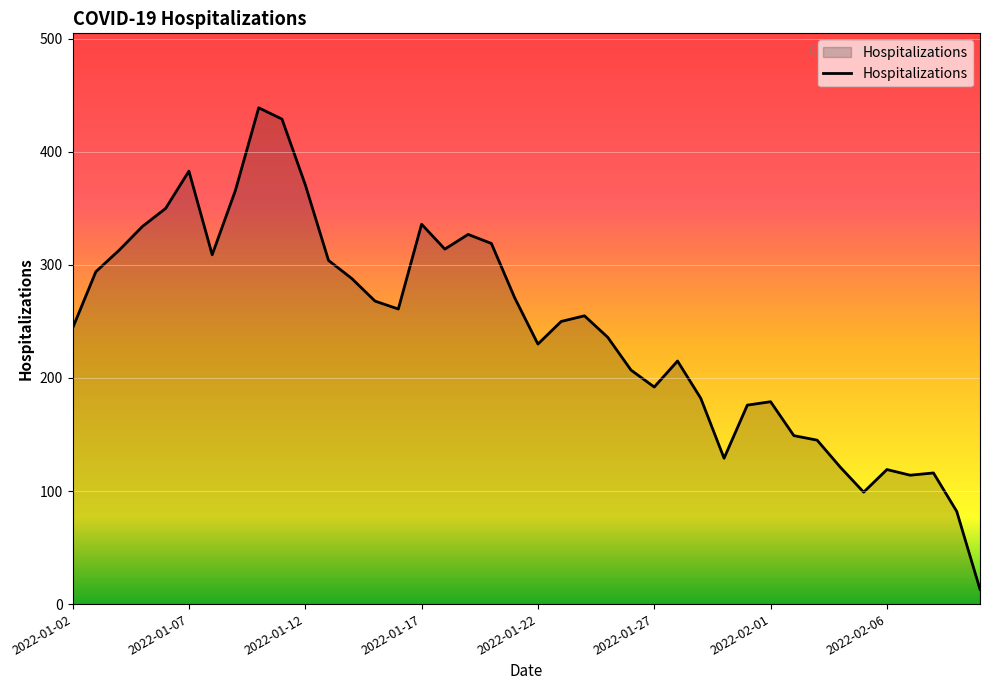

What is the smallest value displayed?

13